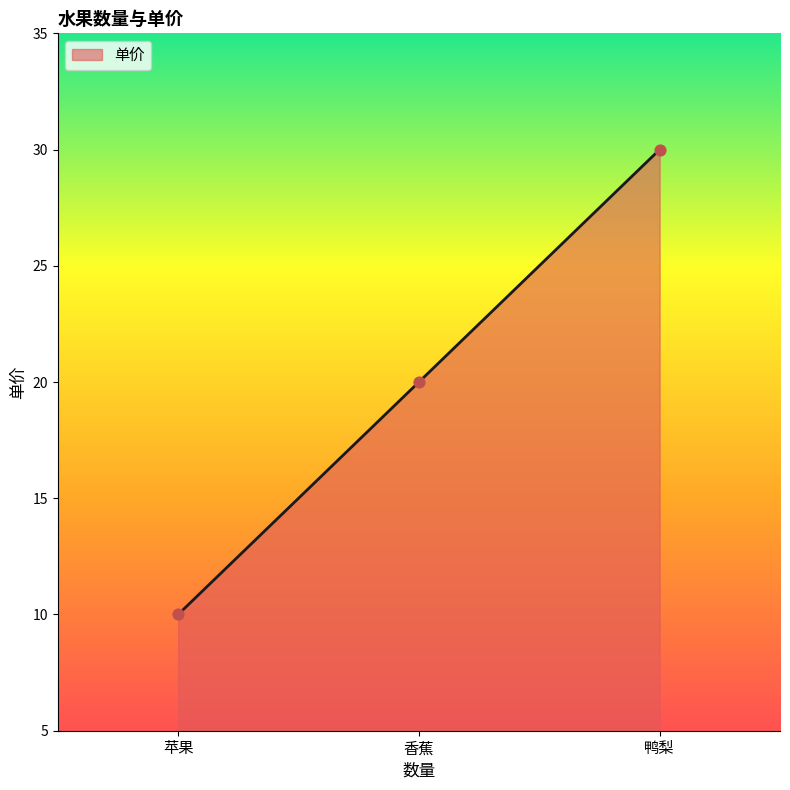

Which has a higher value, 香蕉 or 鸭梨?

鸭梨